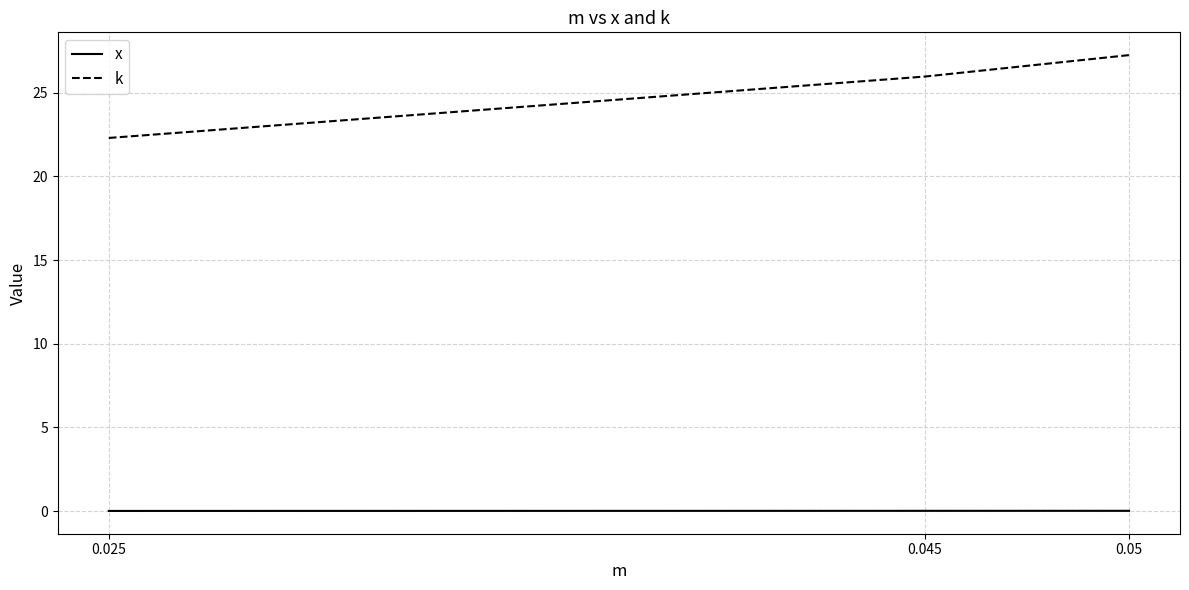

How many distinct data groups are displayed?

2